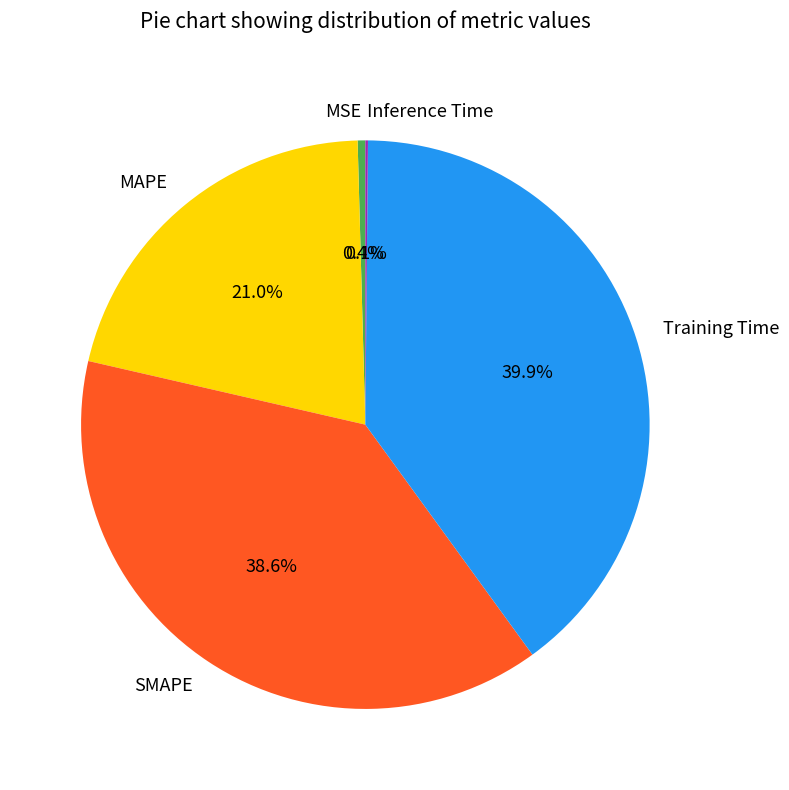

Which slice is the largest?

Training Time